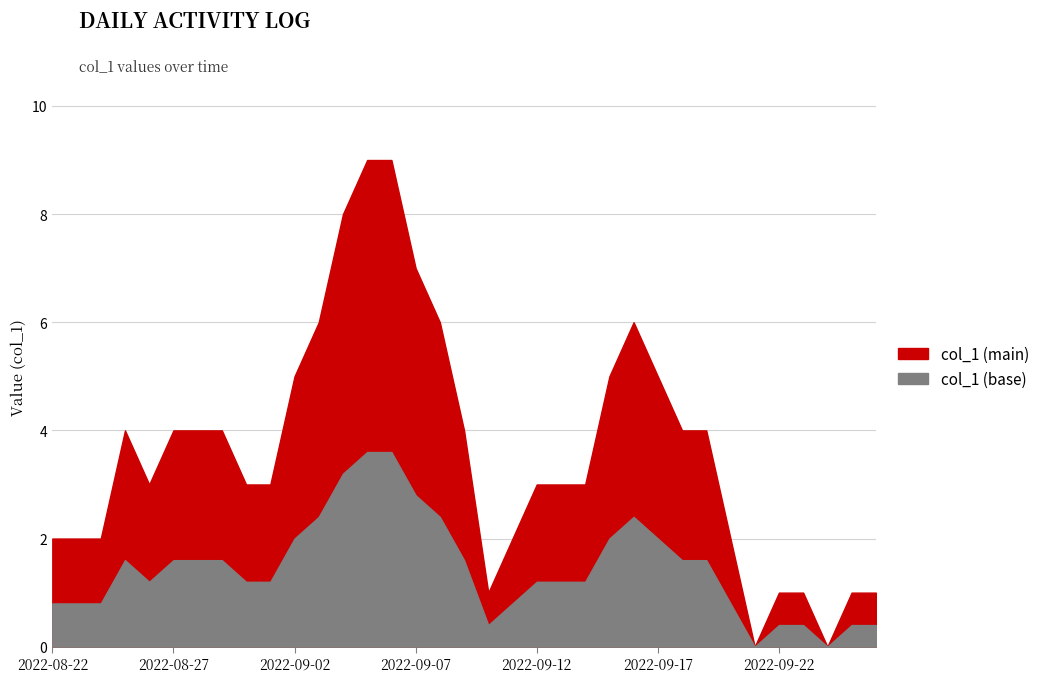

What is the average value?

4